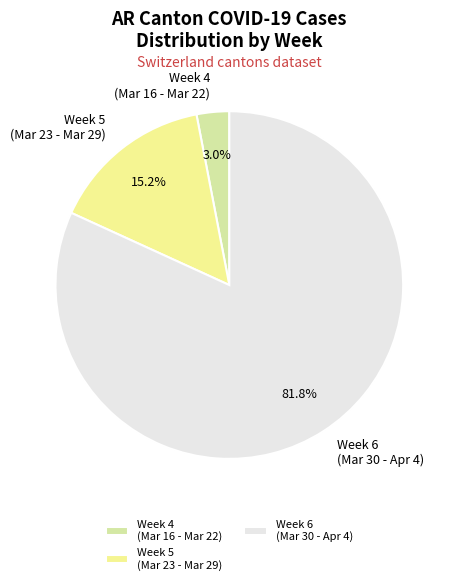

Rank the categories by value from lowest to highest.

Week 4 (Mar 16 - Mar 22), Week 5 (Mar 23 - Mar 29), Week 6 (Mar 30 - Apr 4)